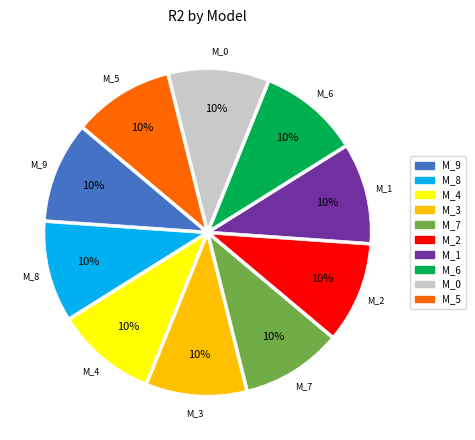

Is M_8 the majority of the pie?

No